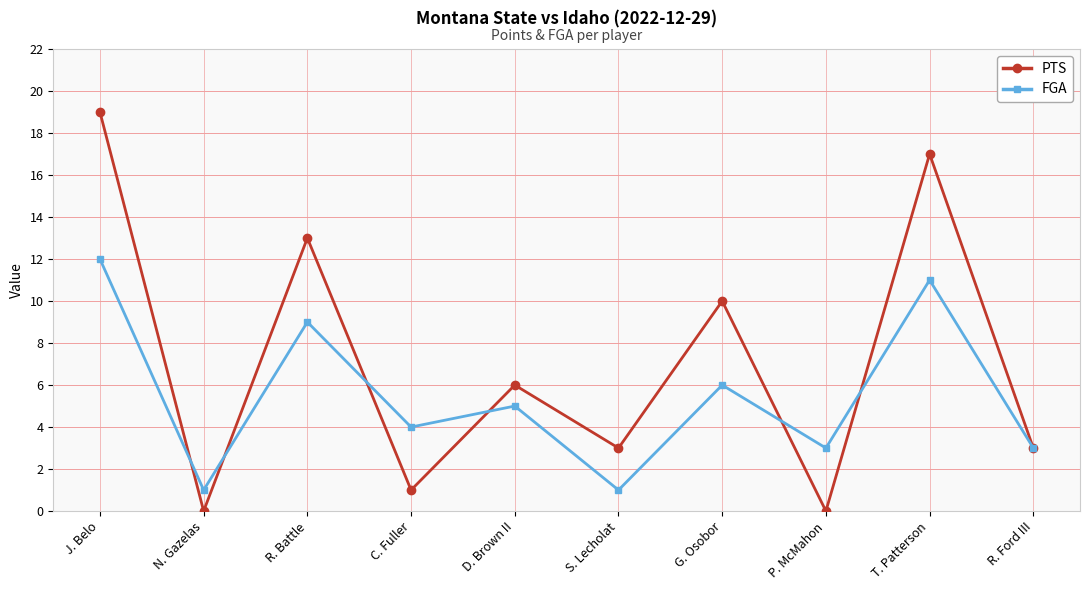

Between which two adjacent categories do FGA and PTS first intersect?

J. Belo and N. Gazelas